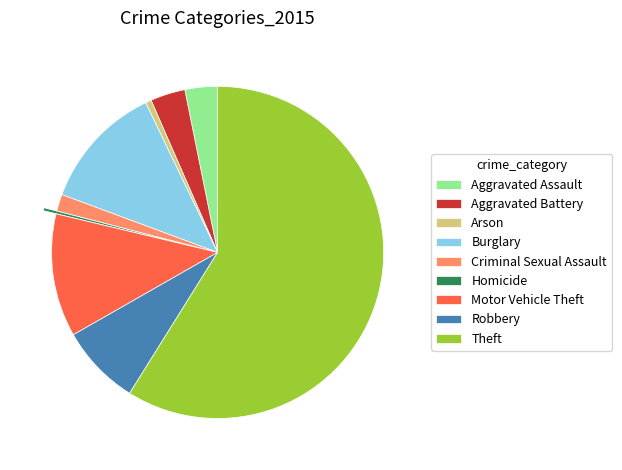

Which slice represents more than half of the pie?

Theft